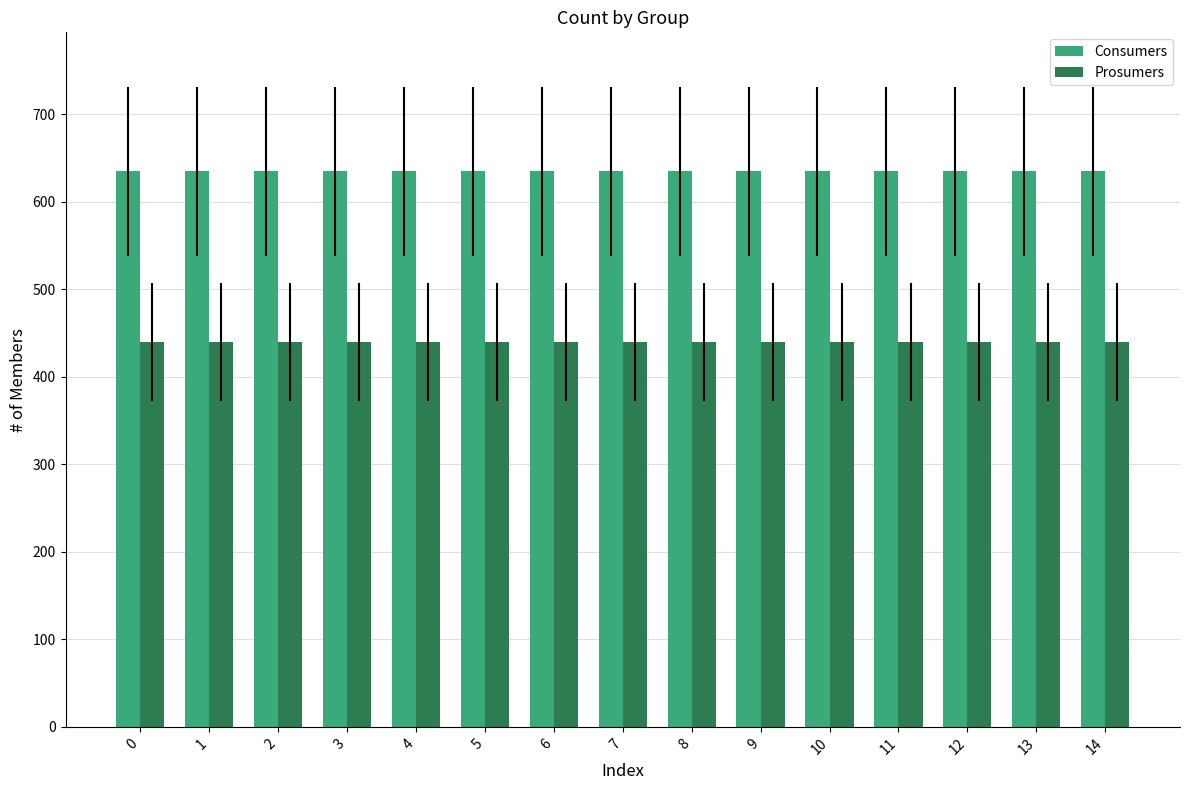

What are all the series names shown in the legend?

Consumers, Prosumers